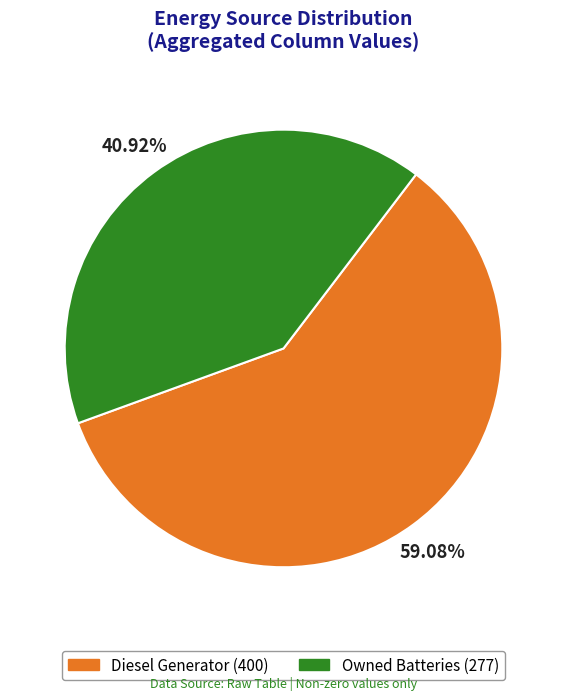

Do Diesel Generator (400) and Owned Batteries (277) together represent more than half of the pie?

Yes